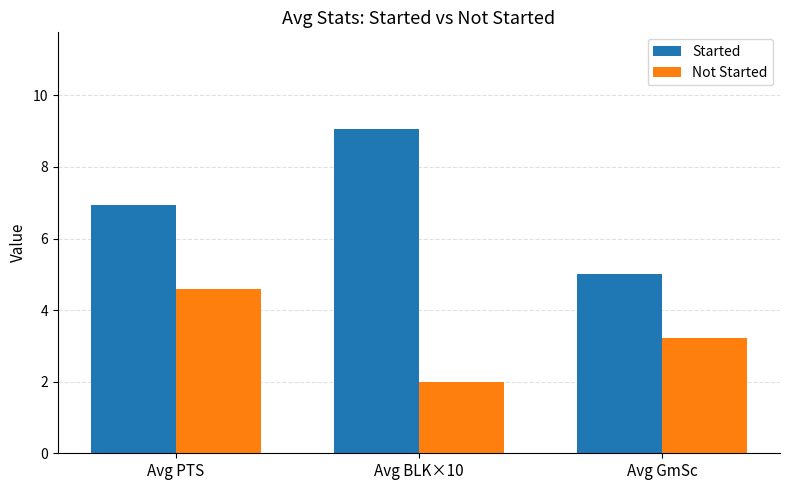

What is the difference between the second highest and minimum values in the Started series?

1.9